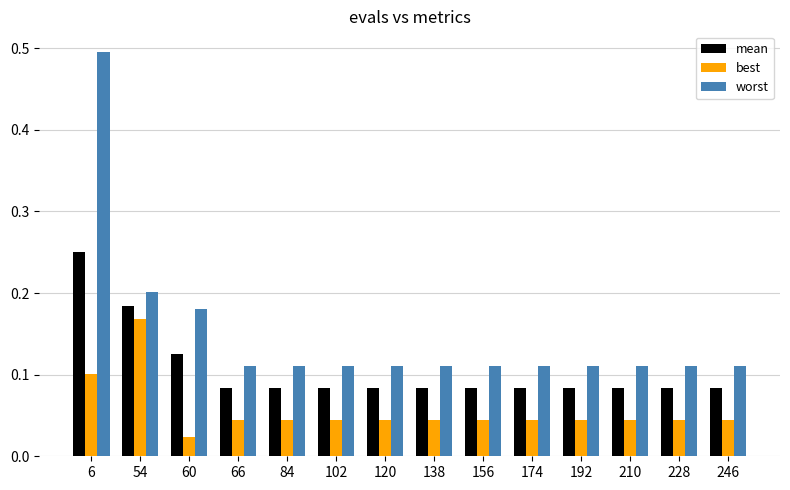

True or false: worst has a value of 0.1 at 120.

True